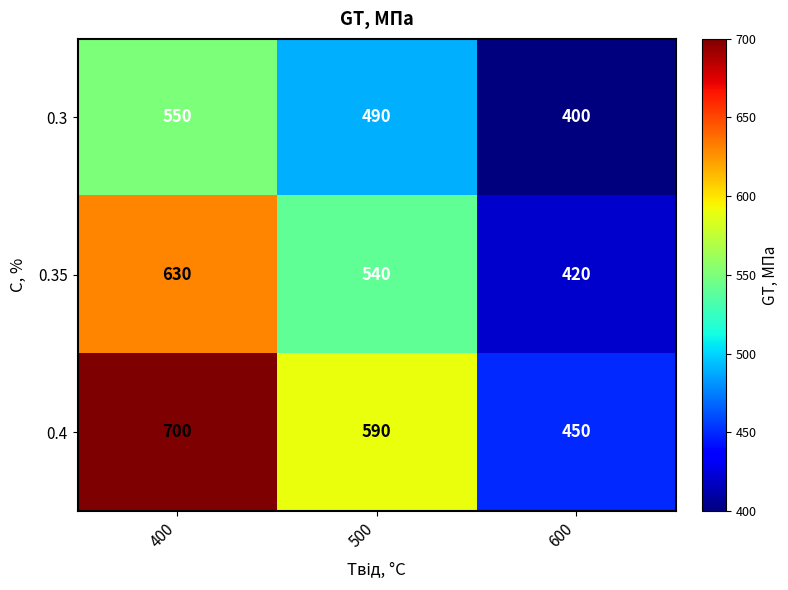

At which label is 0.4 closest to 575?

500